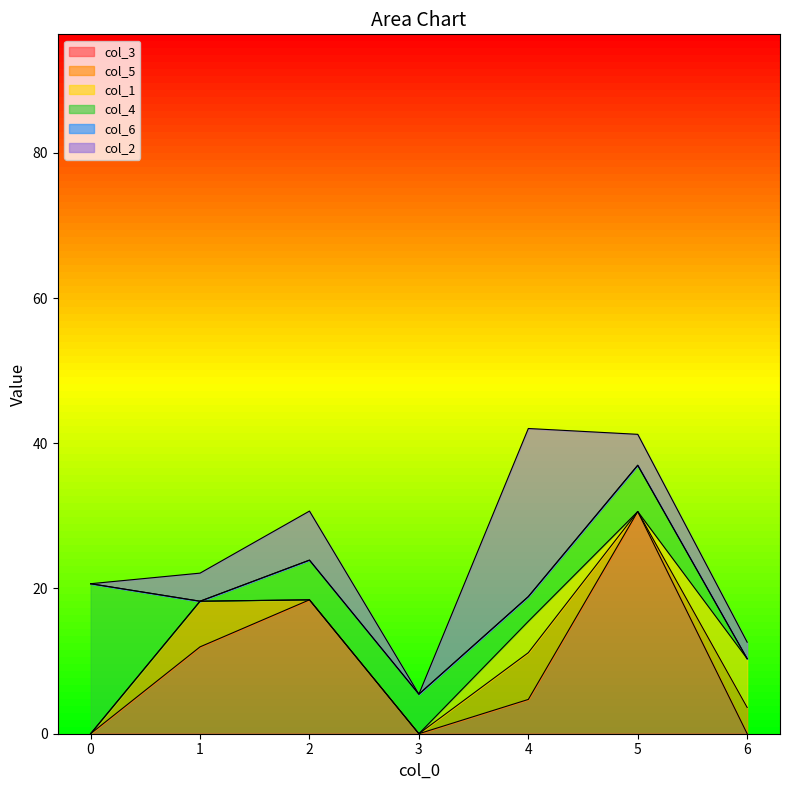

What is the sum of all col_5 values?

16.3